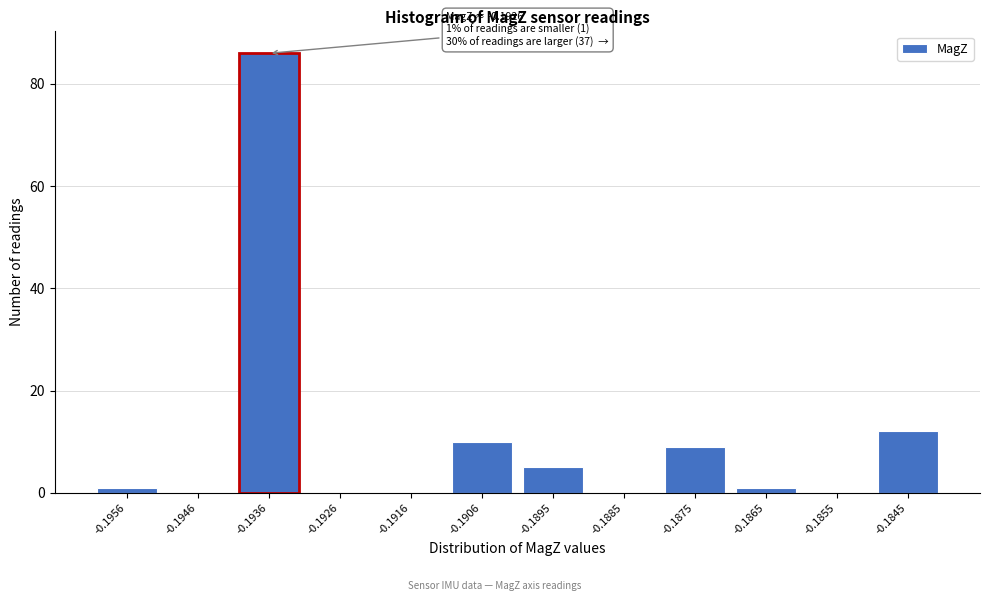

Reading left to right, what are all the values shown in this chart?

-0.1956=1	-0.1946=0	-0.1936=86	-0.1926=0	-0.1916=0	-0.1906=10	-0.1895=5	-0.1885=0	-0.1875=9	-0.1865=1	-0.1855=0	-0.1845=12